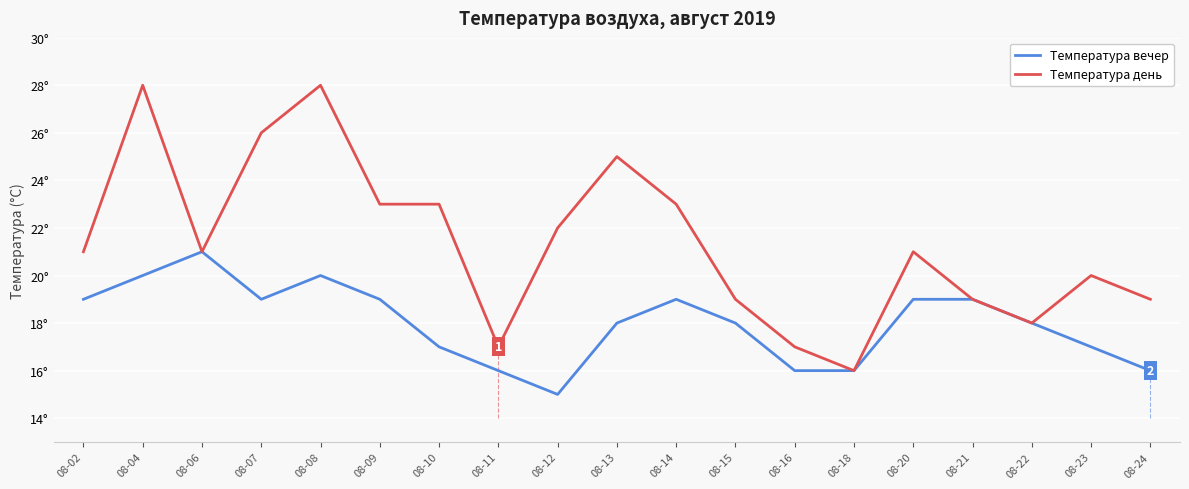

What is the difference between the maximum and minimum values in the Температура вечер series?

6